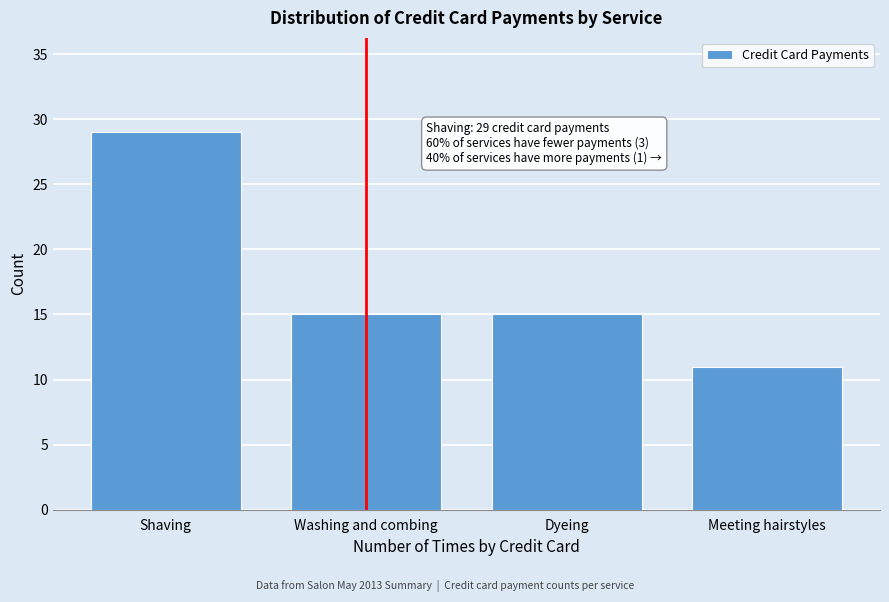

Reading left to right, what are all the values shown in this chart?

29	15	15	11